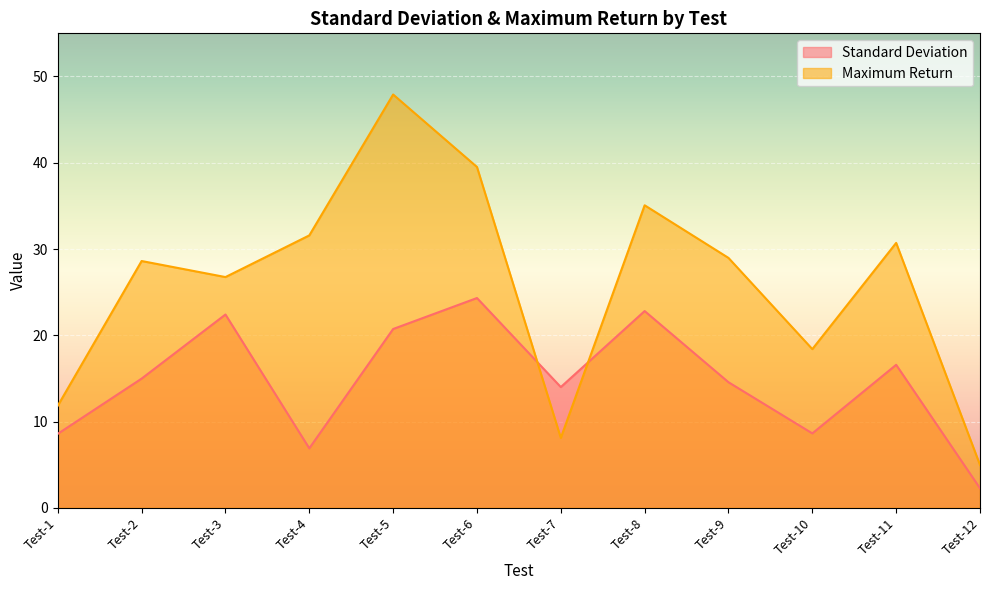

The Maximum Return series shows 3.9 at Test-7. True or false?

False